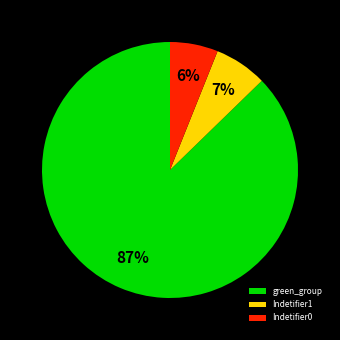

What percentage is the green_group slice, to the nearest percent?

87%